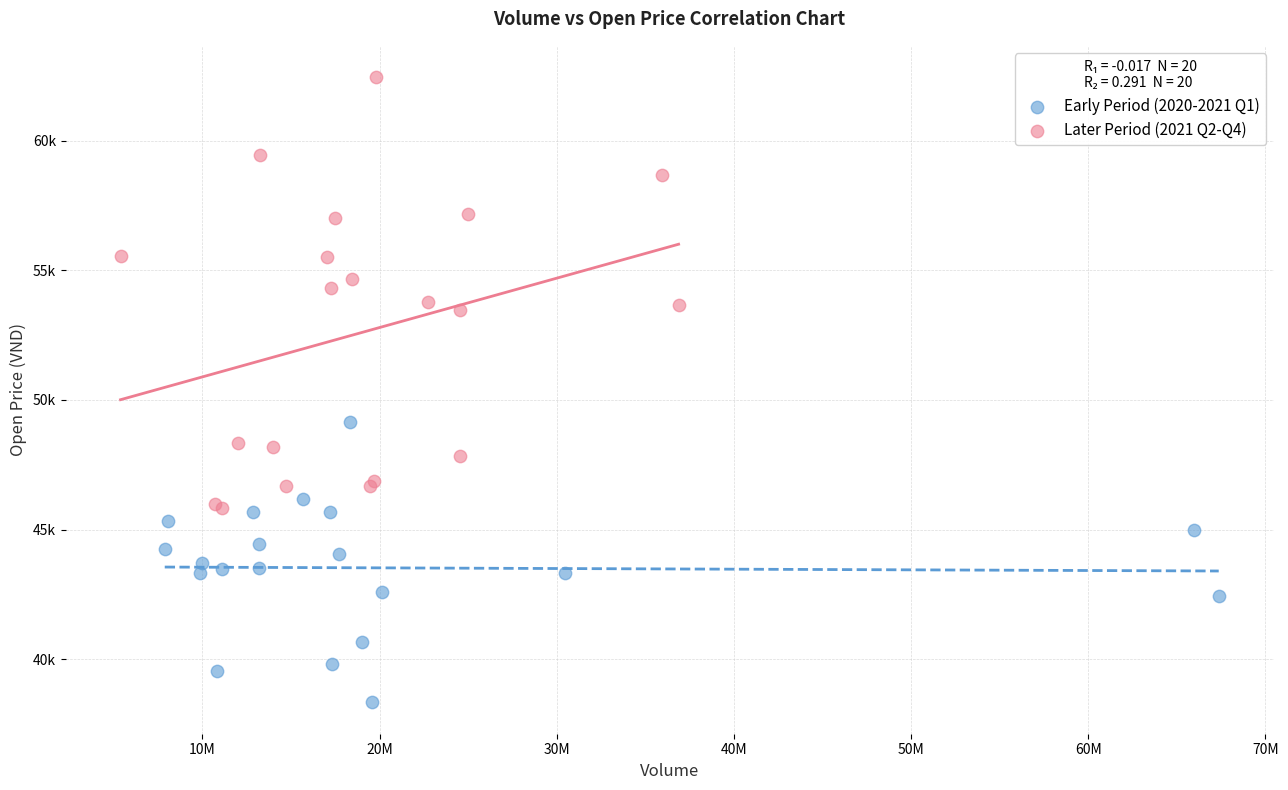

What are all the series names shown in the legend?

Early Period (2020-2021 Q1), Later Period (2021 Q2-Q4)